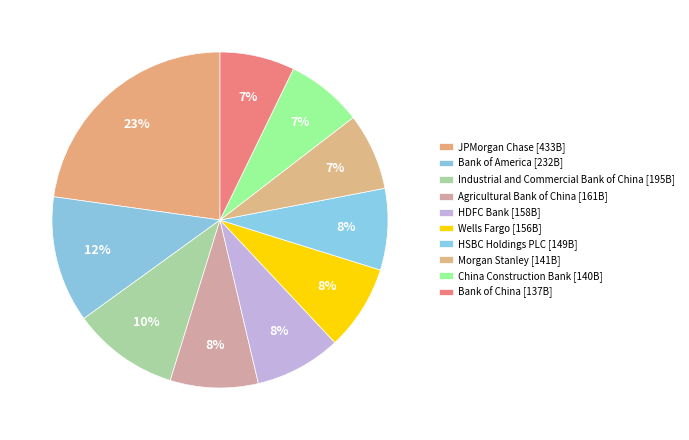

How many slices are in this pie chart?

10